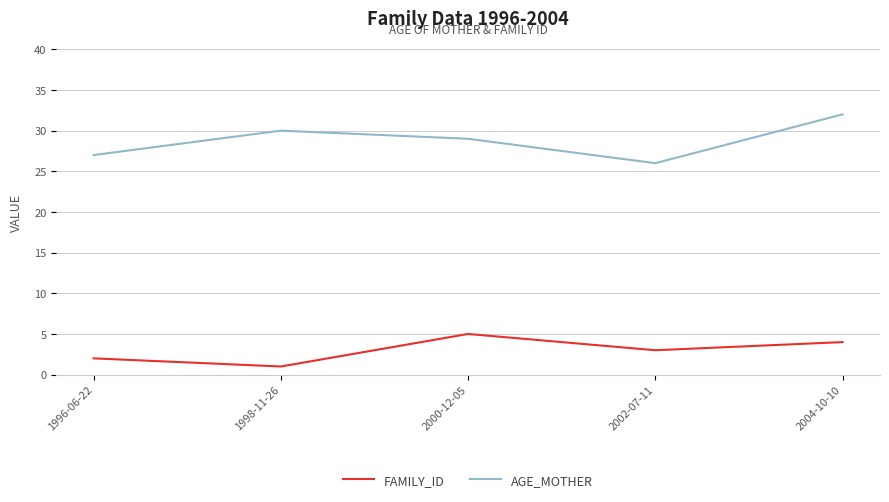

At which category is the sum across all series the highest?

2004-10-10